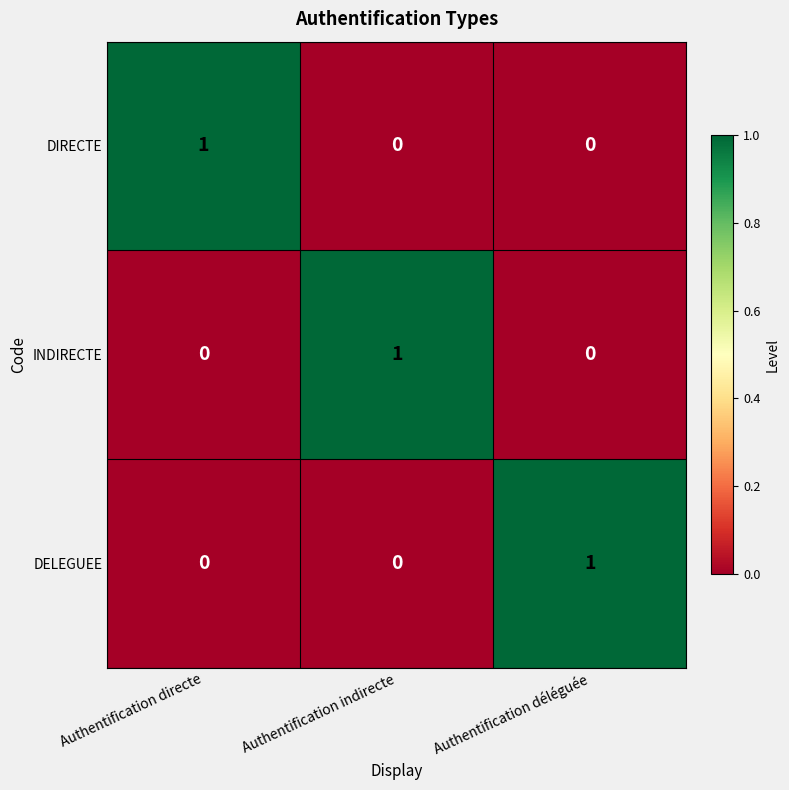

At how many categories does at least one series exceed 0?

3